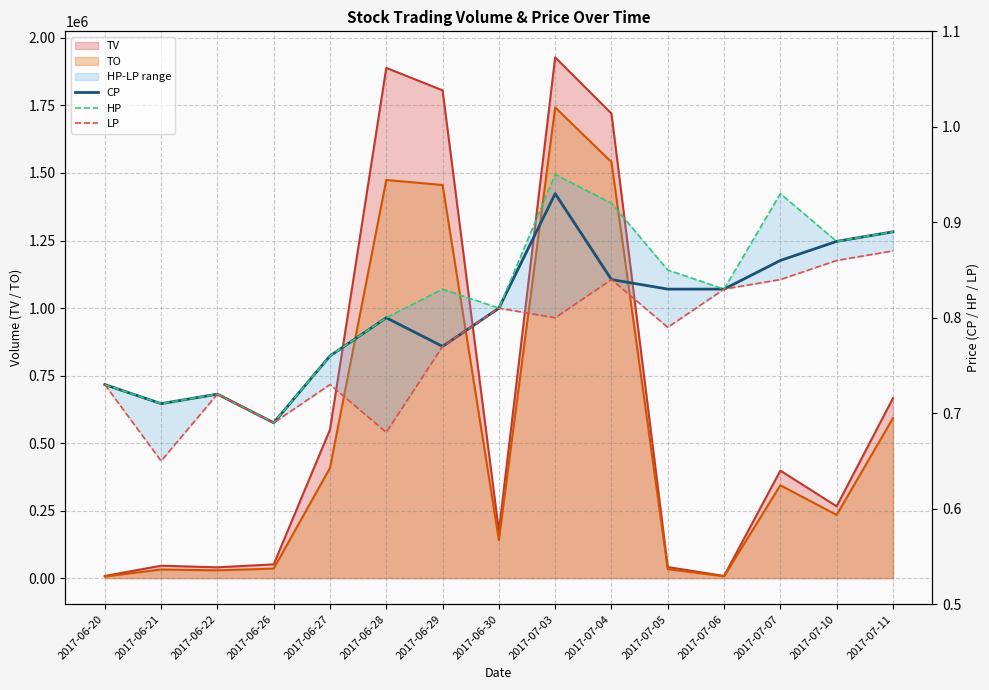

What is the spread (max minus min) of values at 2017-06-28?

0.1